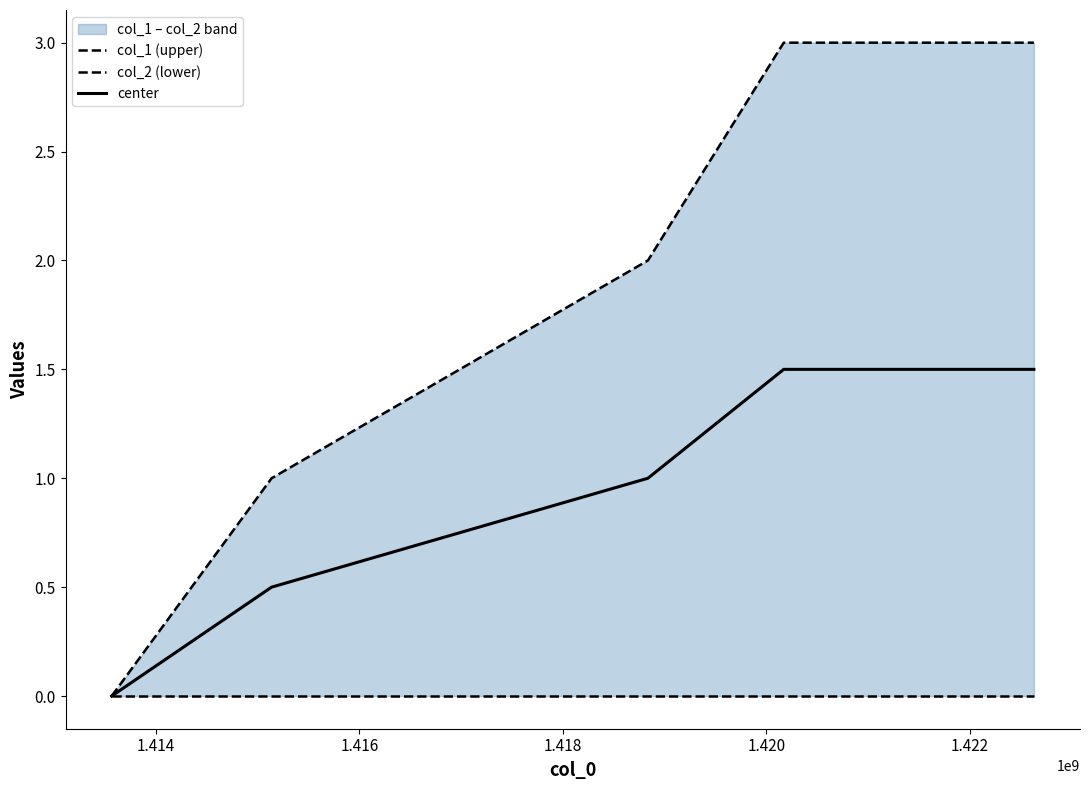

At how many categories does at least one series exceed 0?

4